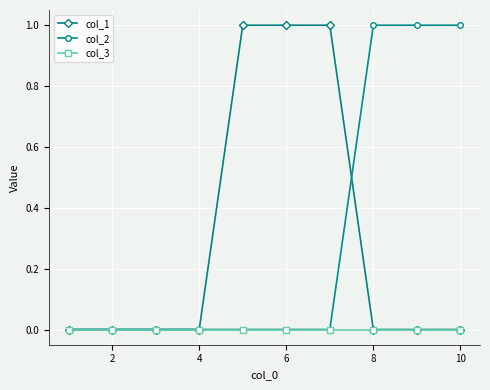

What is the value of the col_2 point at the 10th from the left?

1